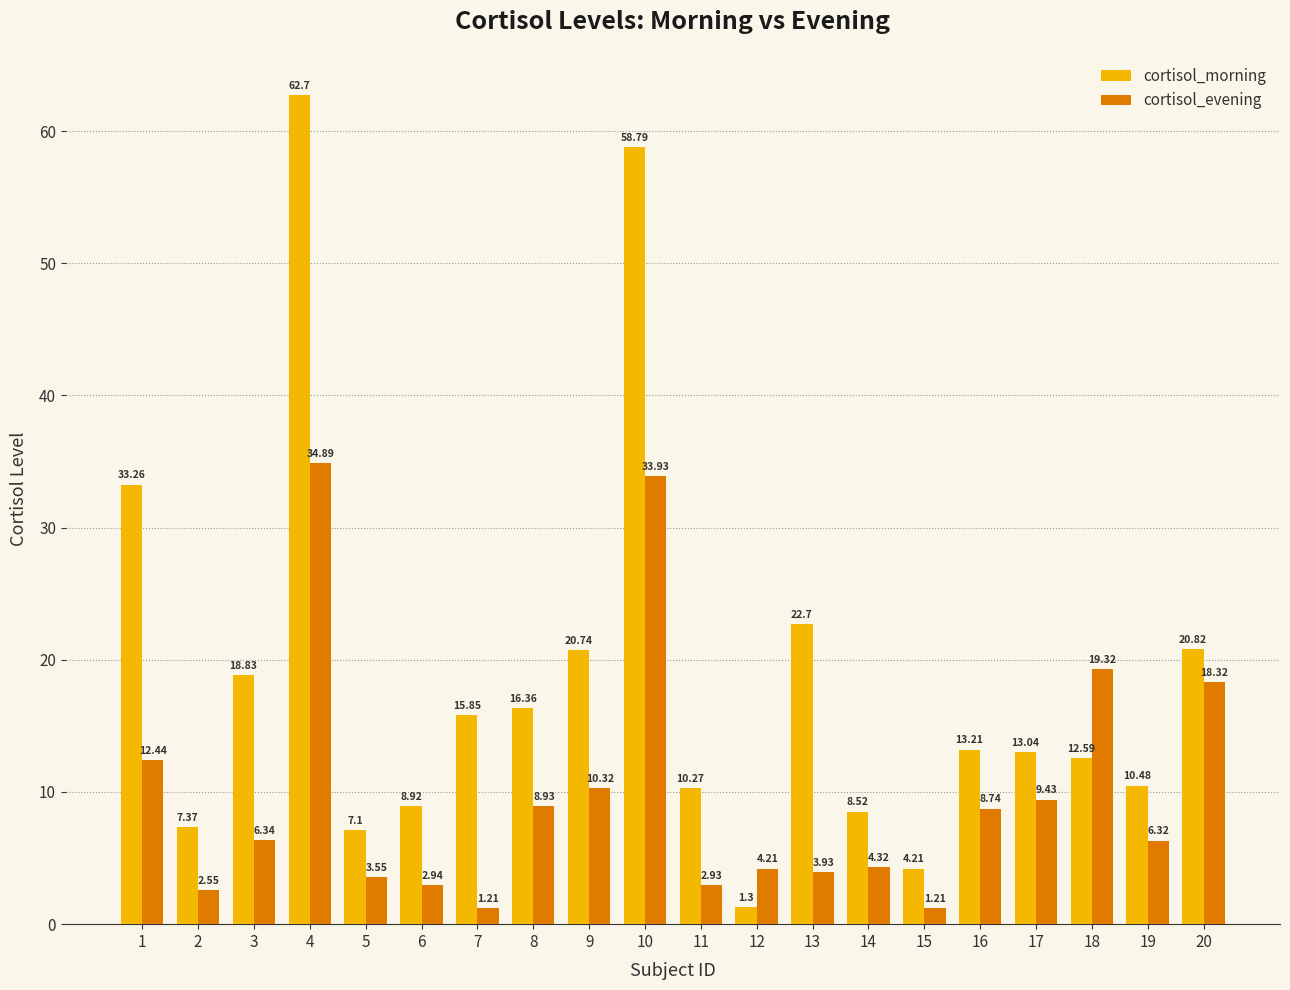

Rank the series by their maximum value, from highest to lowest.

cortisol_morning, cortisol_evening